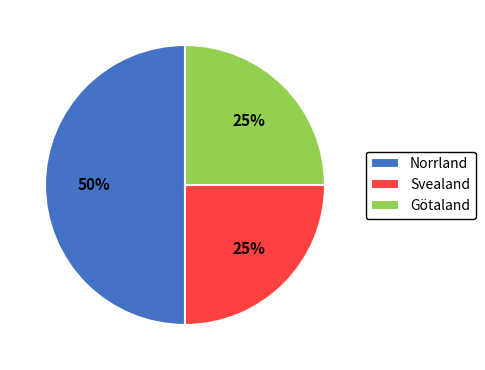

Does Götaland represent more than half of the total?

No